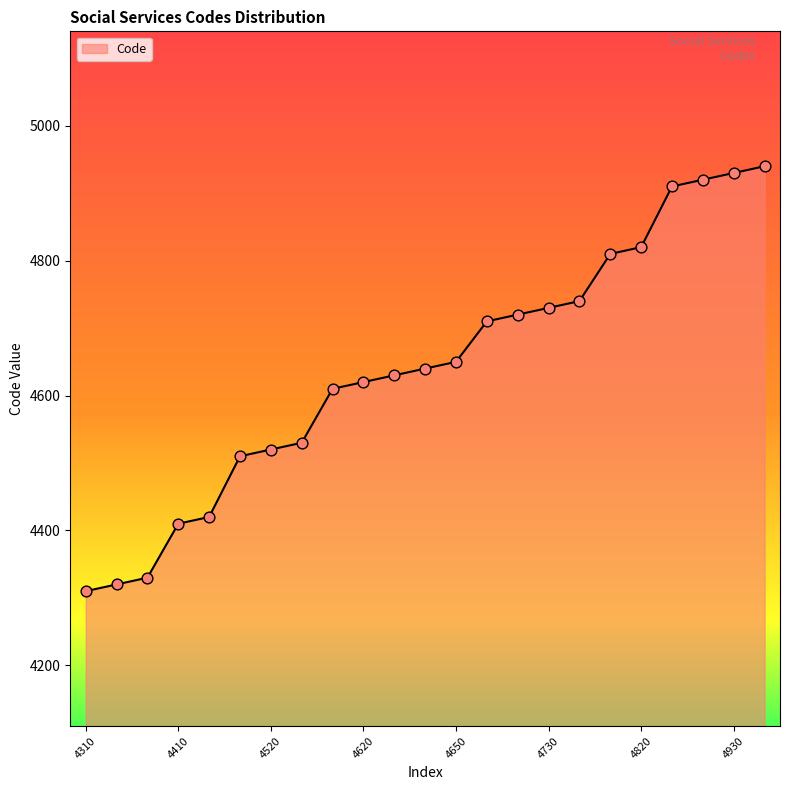

What is the minimum value shown in the chart?

4310